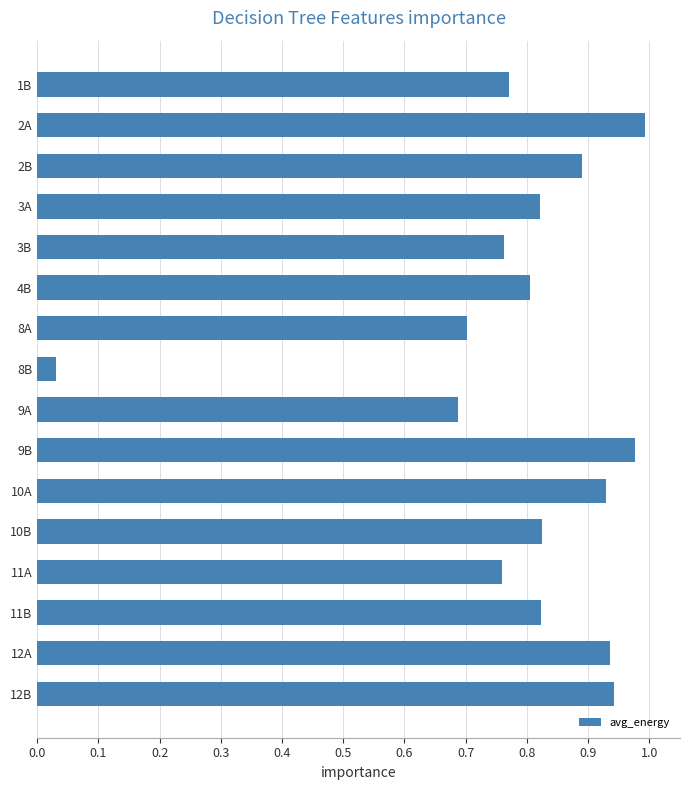

What is the change in value from 3A to 10A?

+0.1